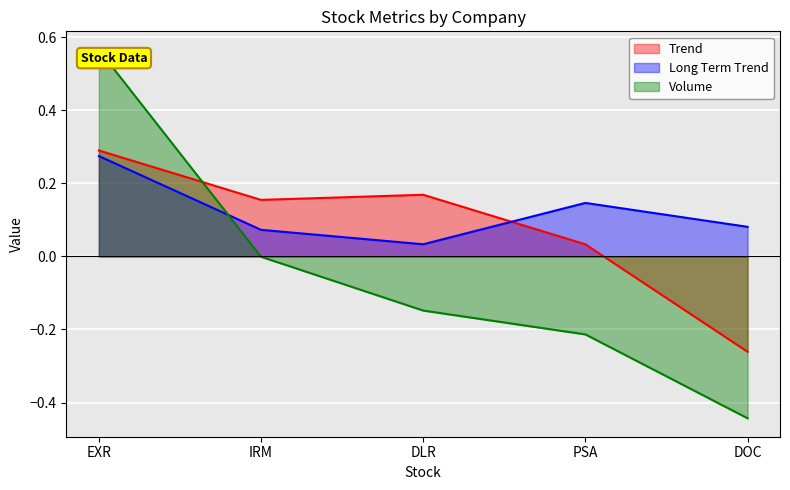

At which label does Trend reach its peak?

EXR